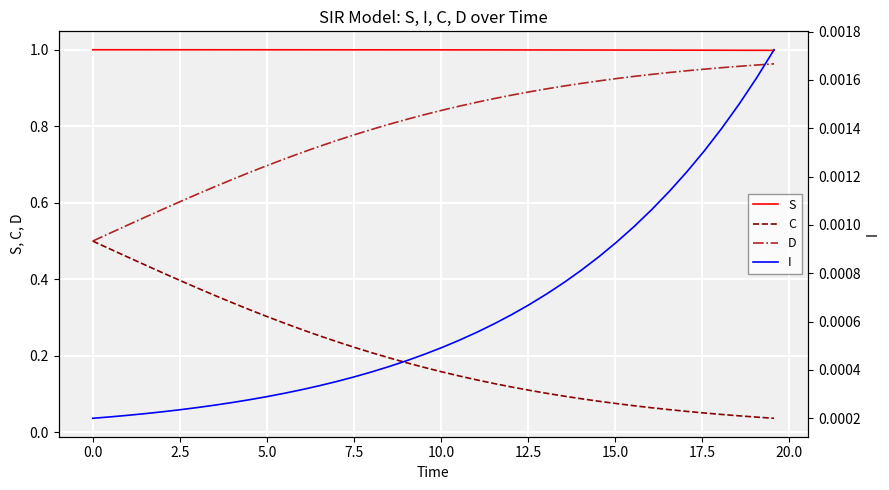

True or false: S and D cross at least once.

False